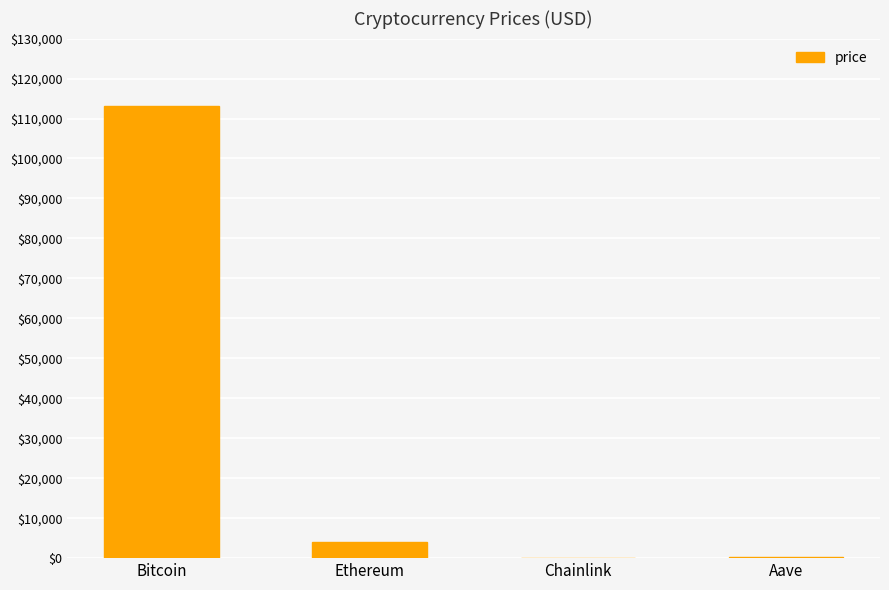

What is the ratio of the value at Bitcoin to the value at Chainlink?

6238.3